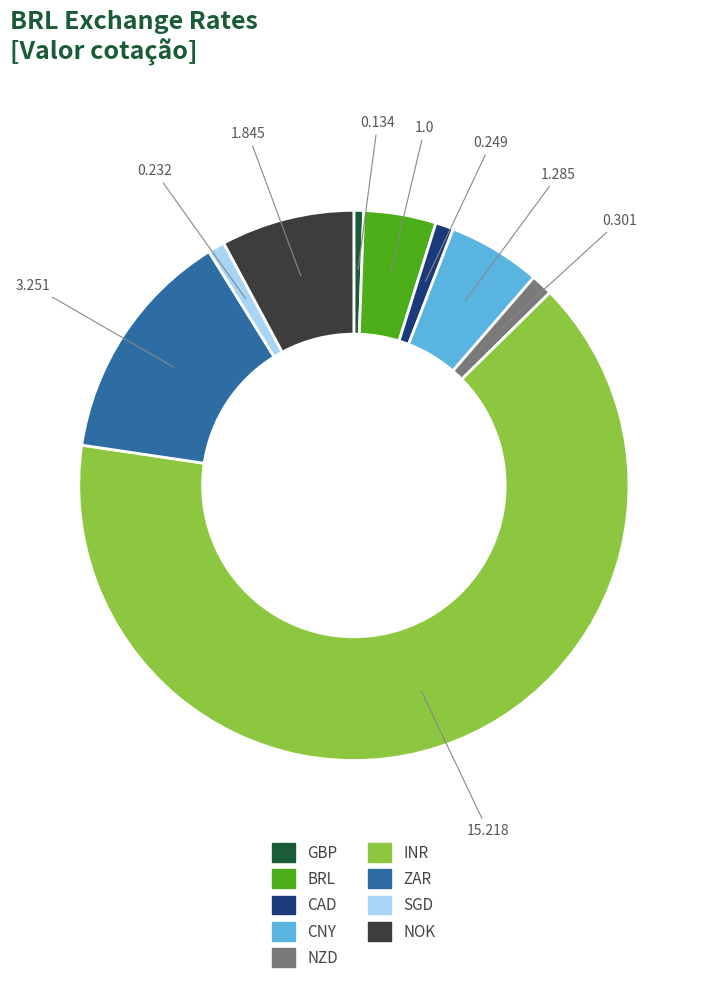

True or false: CNY accounts for 5% of the total.

True